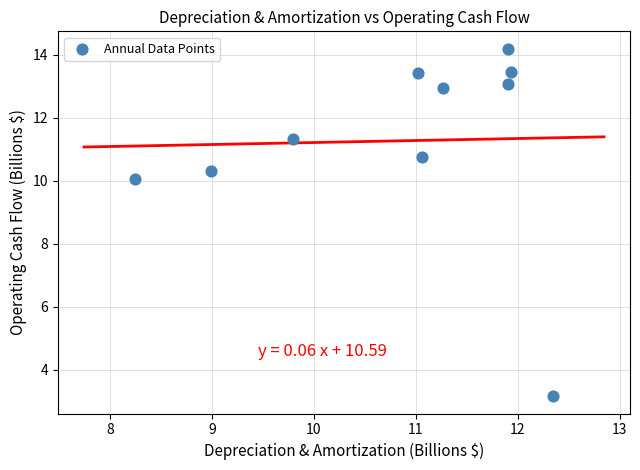

What Y value in the scatter plot is closest to 8?

10.1